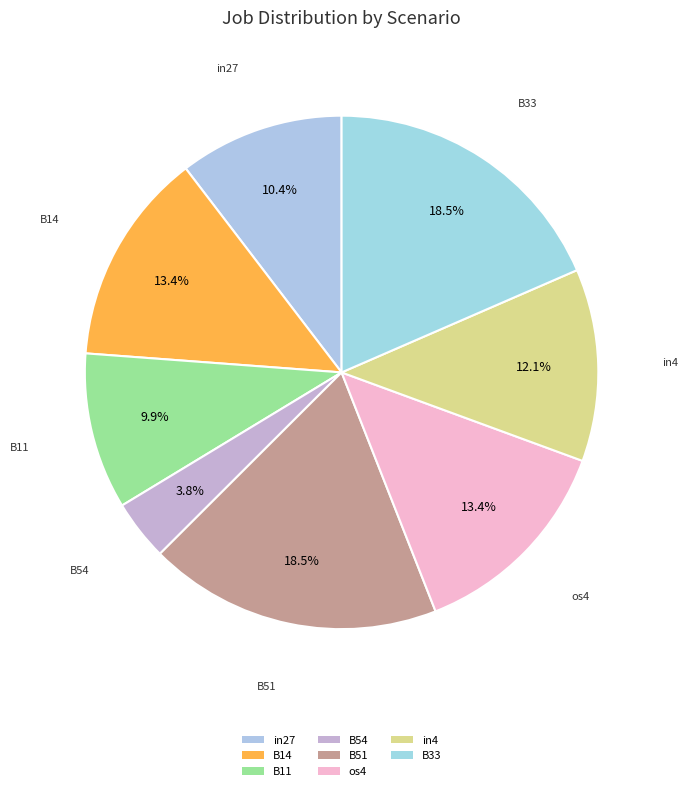

Count the number of slices in the pie.

8